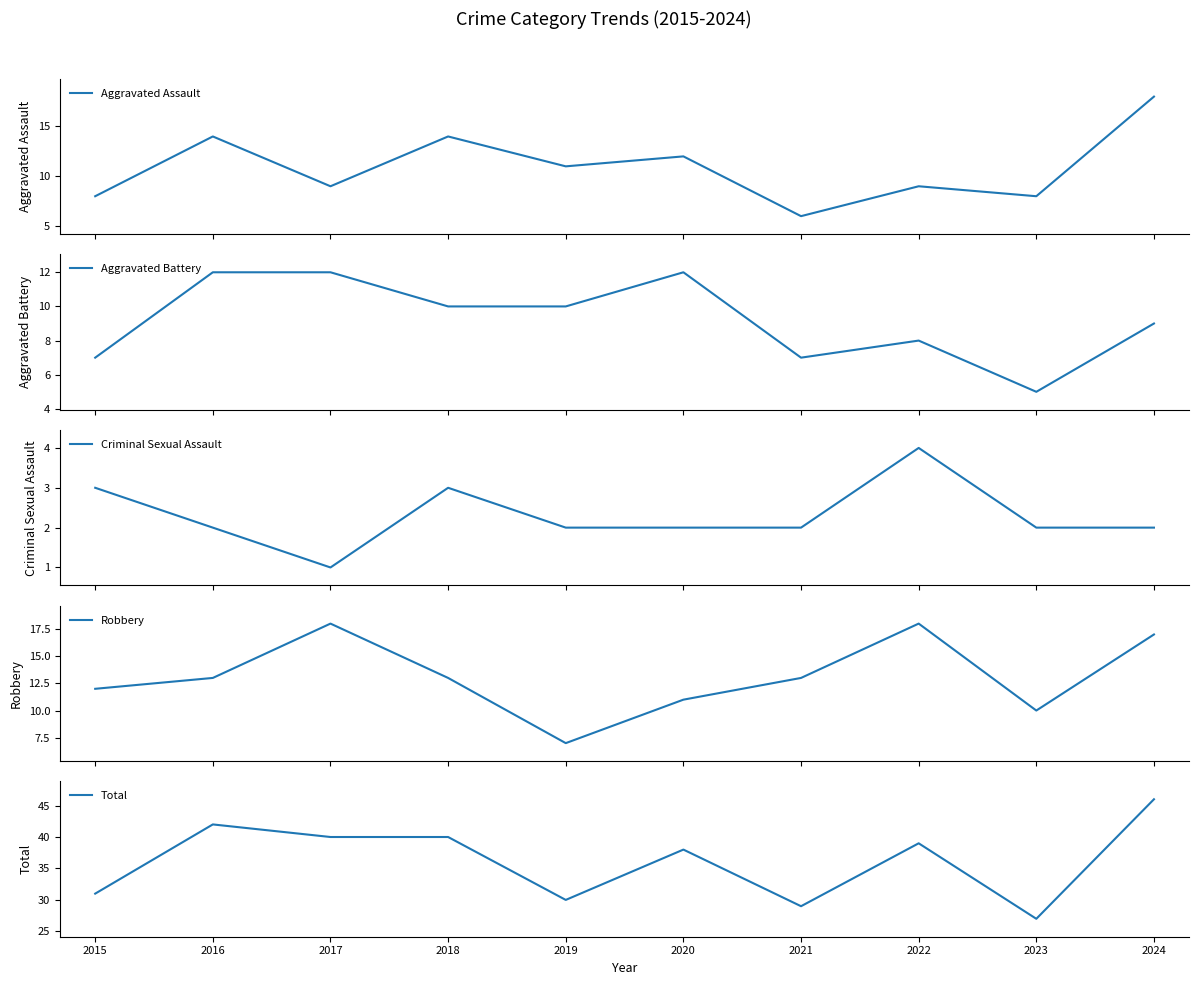

What is the value of the Criminal Sexual Assault point at the 5th from the left?

2